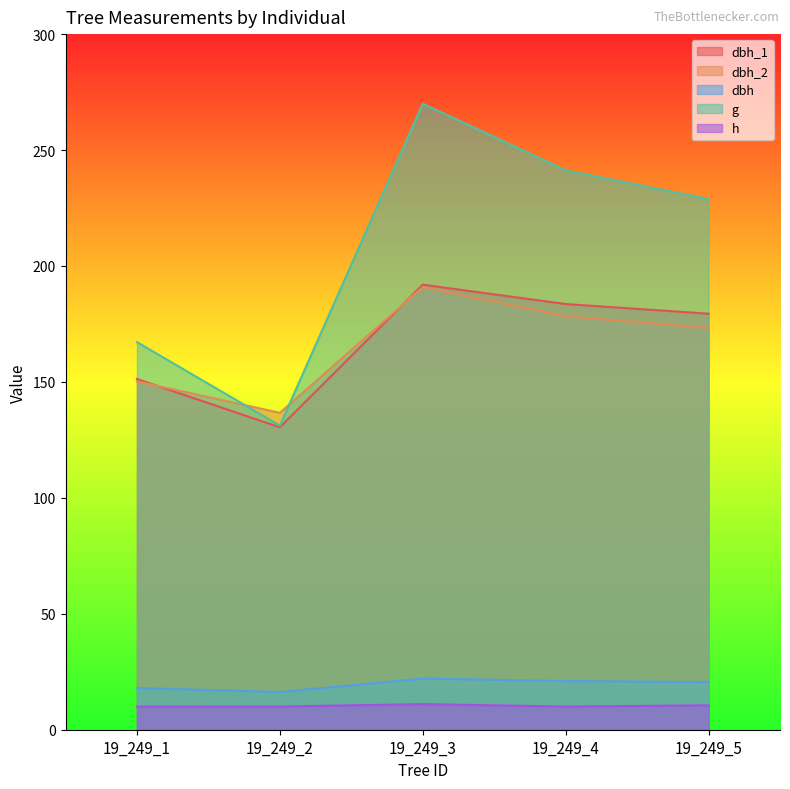

Which series has the largest range (max minus min)?

g